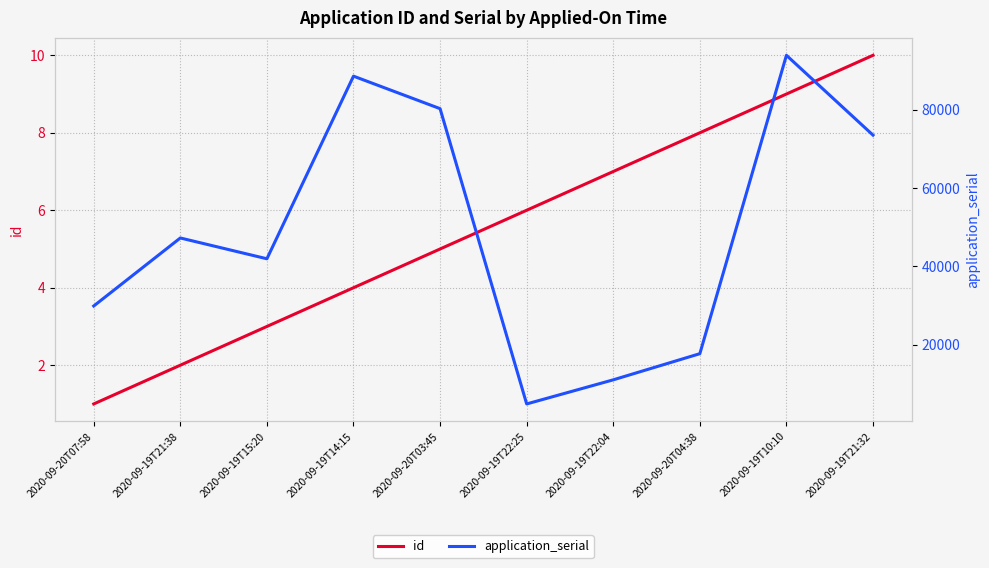

How many lines are shown in the chart?

2